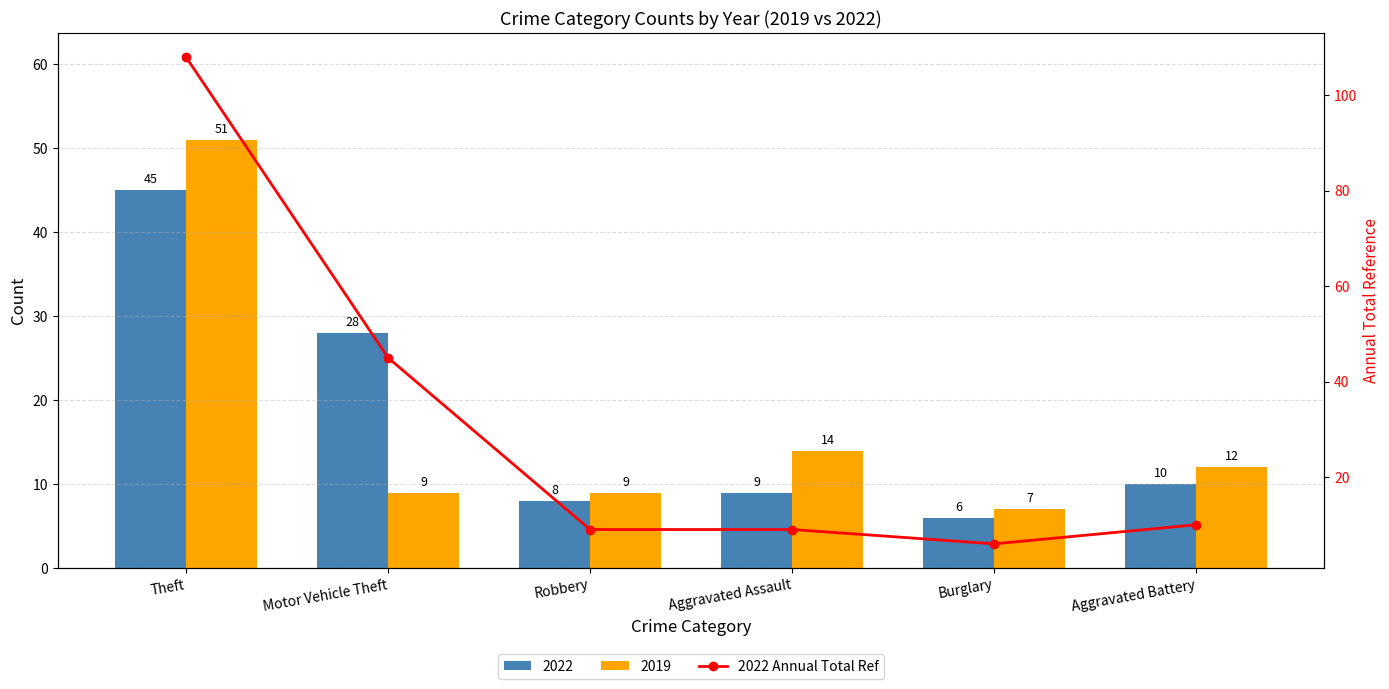

Count the number of values greater than 10.

2